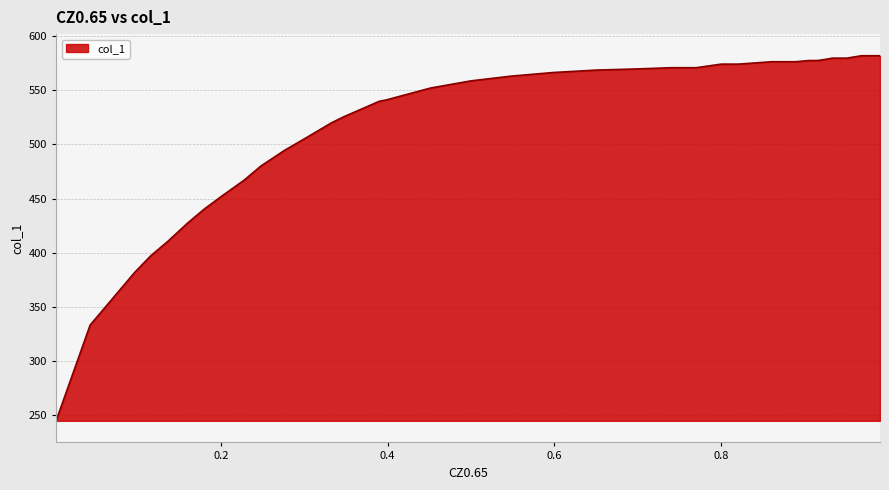

The chart shows a value of 788.2 at 23. True or false?

False